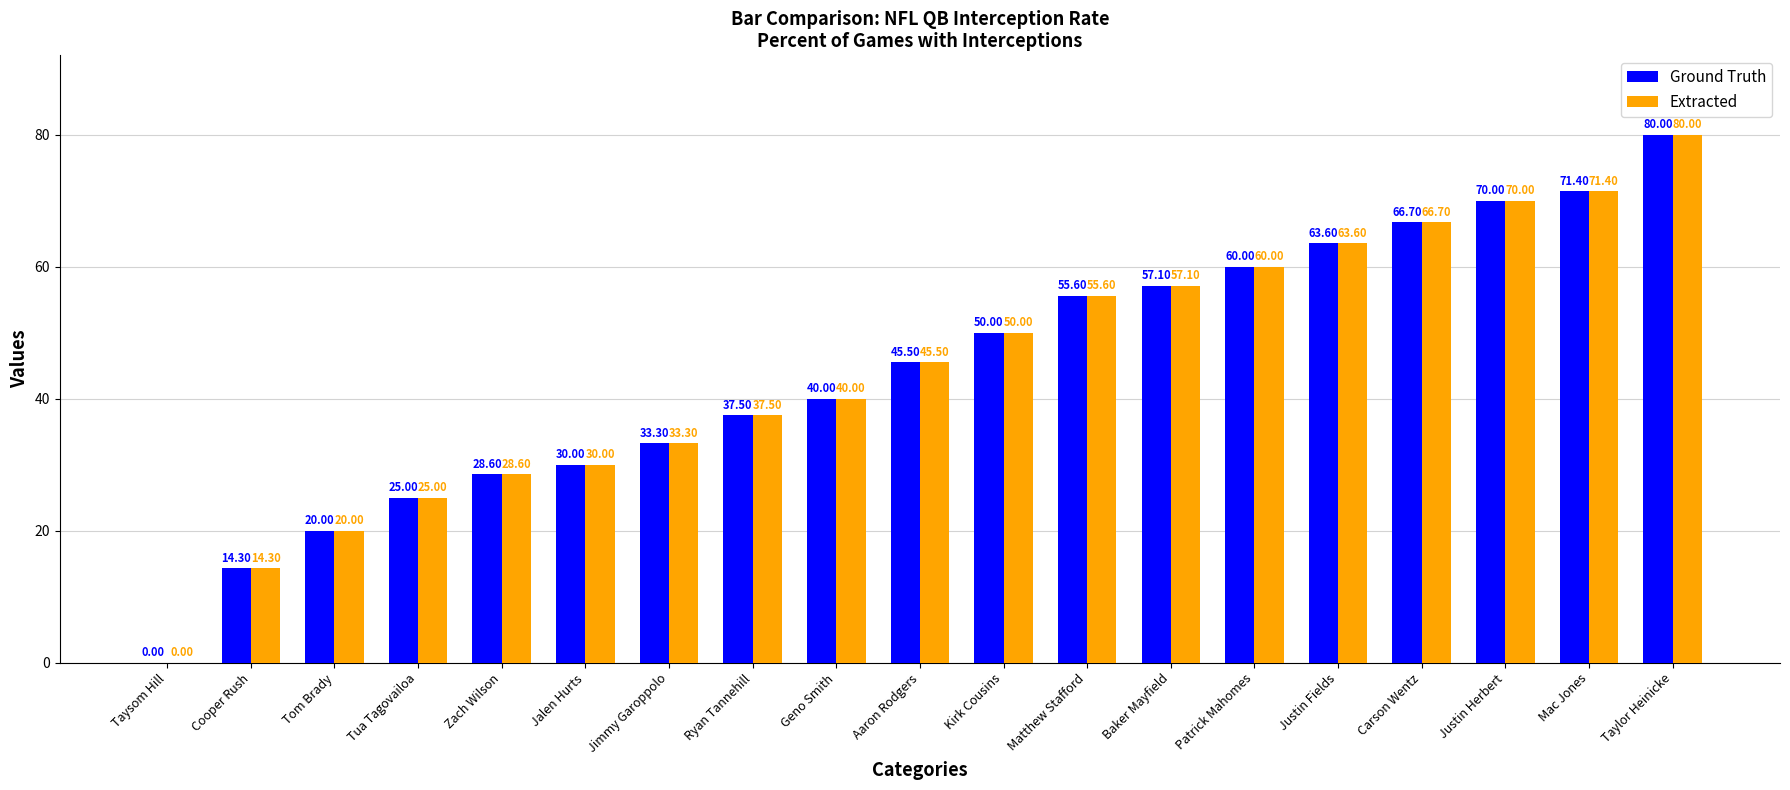

At which label is Ground Truth closest to 40?

Geno Smith